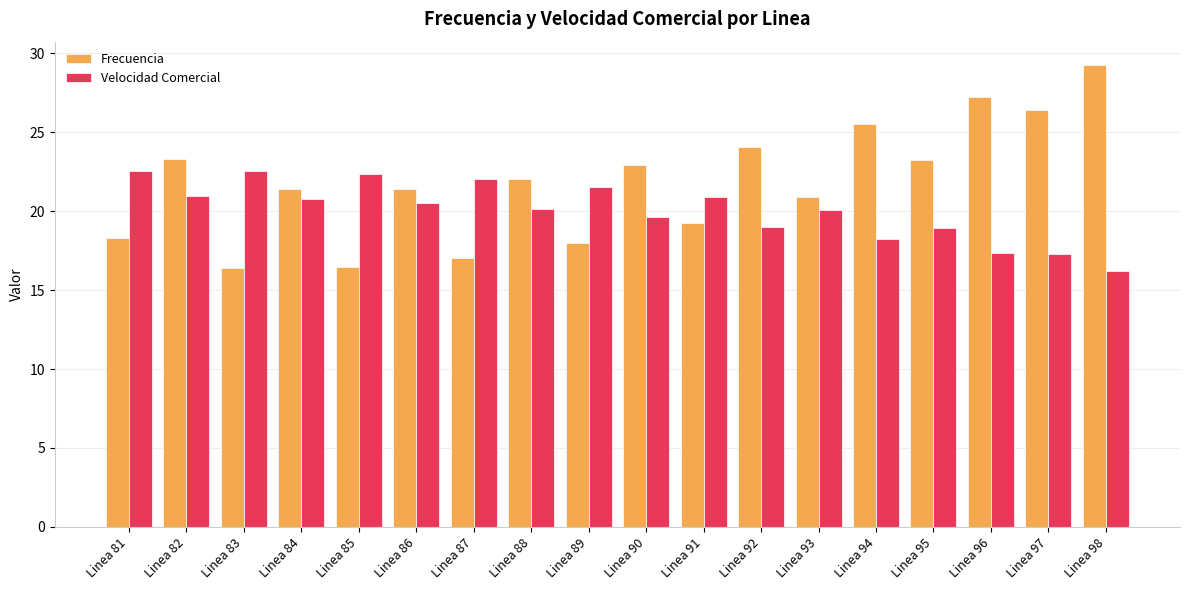

What is the total value across all series at Linea 98?

45.5